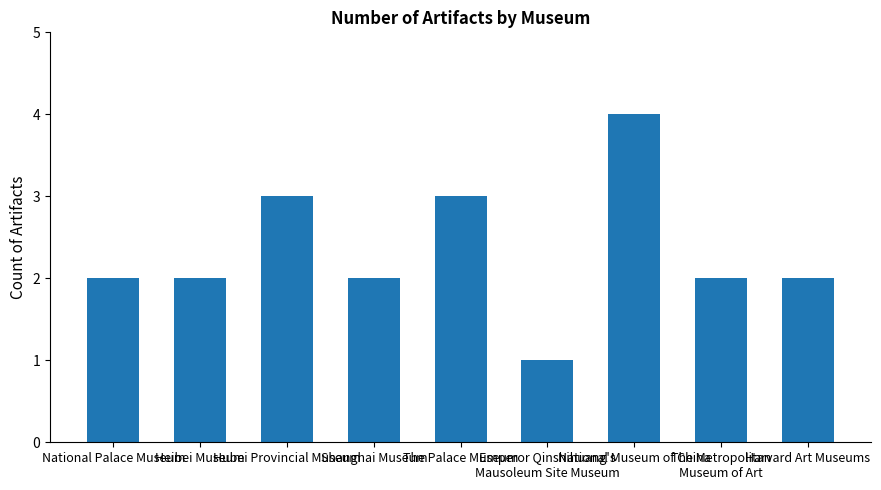

What is the label of the 9th bar from the left?

Harvard Art Museums